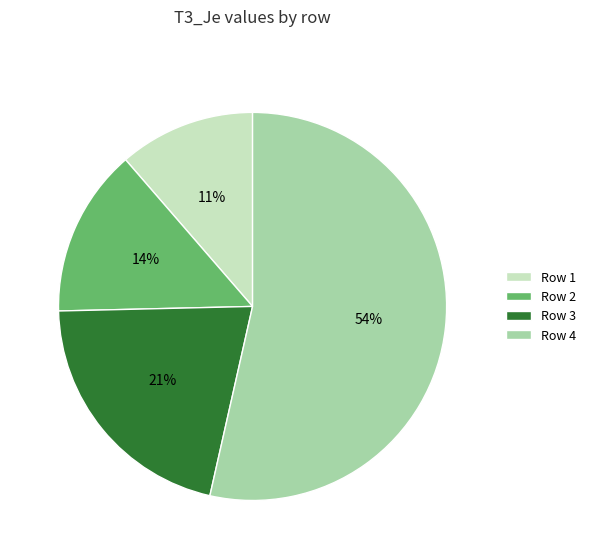

What is the majority slice?

Row 4